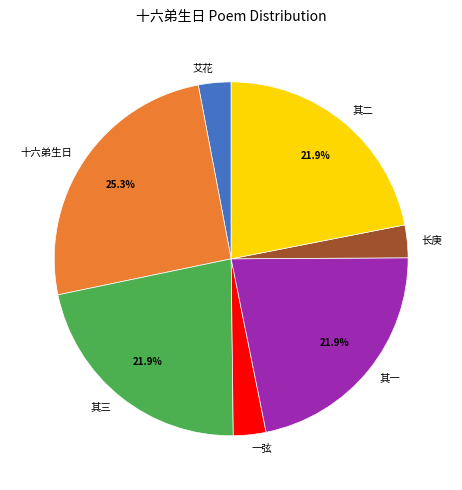

Does any single category account for the majority?

No